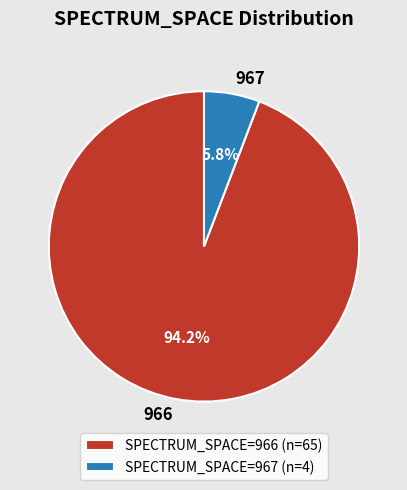

To the nearest percent, what percentage of the pie is 967?

6%